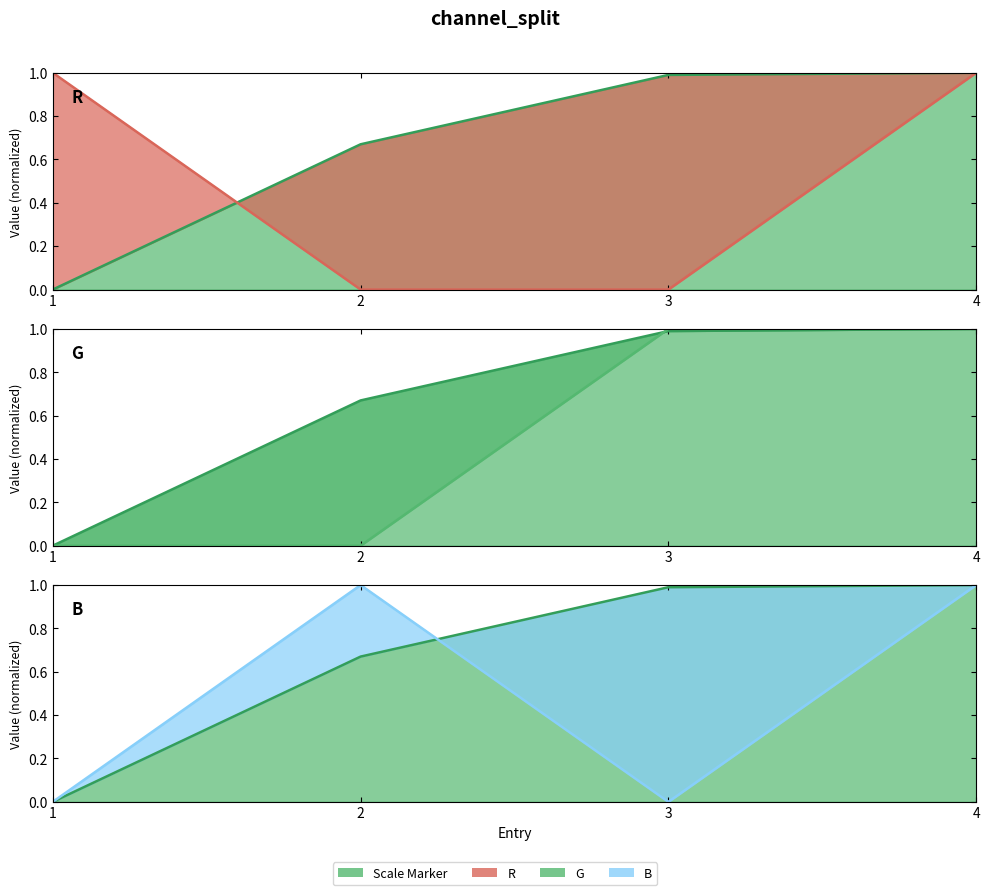

Where is R (line) nearest to the value 0?

2